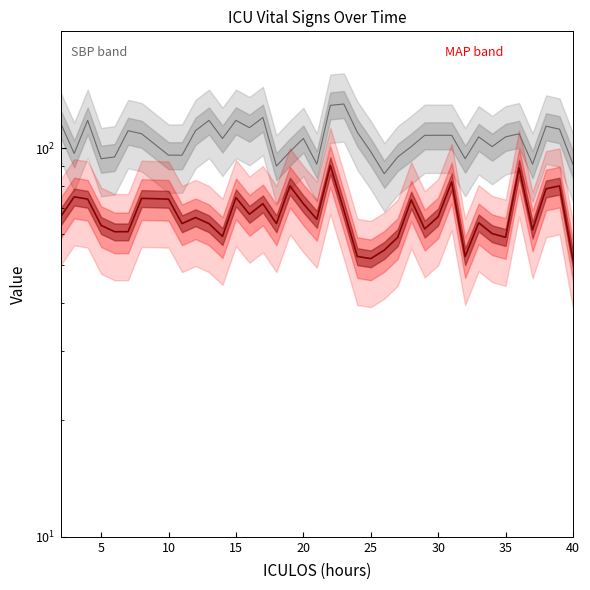

Reading left to right, extract all data points from this chart.

SBP: 116.0	97.0	118.0	94.0	95.0	111.0	109.0	96.0	96.0	111.0	118.0	106.0	118.0	113.0	120.0	90.0	98.0	106.0	91.0	129.0	130.0	110.0	98.0	86.0	95.0	101.0	108.0	108.0	108.0	94.0	107.0	101.0	107.0	109.0	91.0	114.0	112.0	91.0
MAP: 66.7	75.0	74.0	63.3	61.0	61.0	74.3	74.0	64.0	66.3	64.0	59.3	74.7	67.7	72.0	64.0	80.0	72.0	65.7	90.3	69.3	52.7	52.0	54.7	59.0	73.7	62.0	66.7	82.0	52.7	64.3	60.3	59.0	89.0	61.7	78.7	80.0	51.7